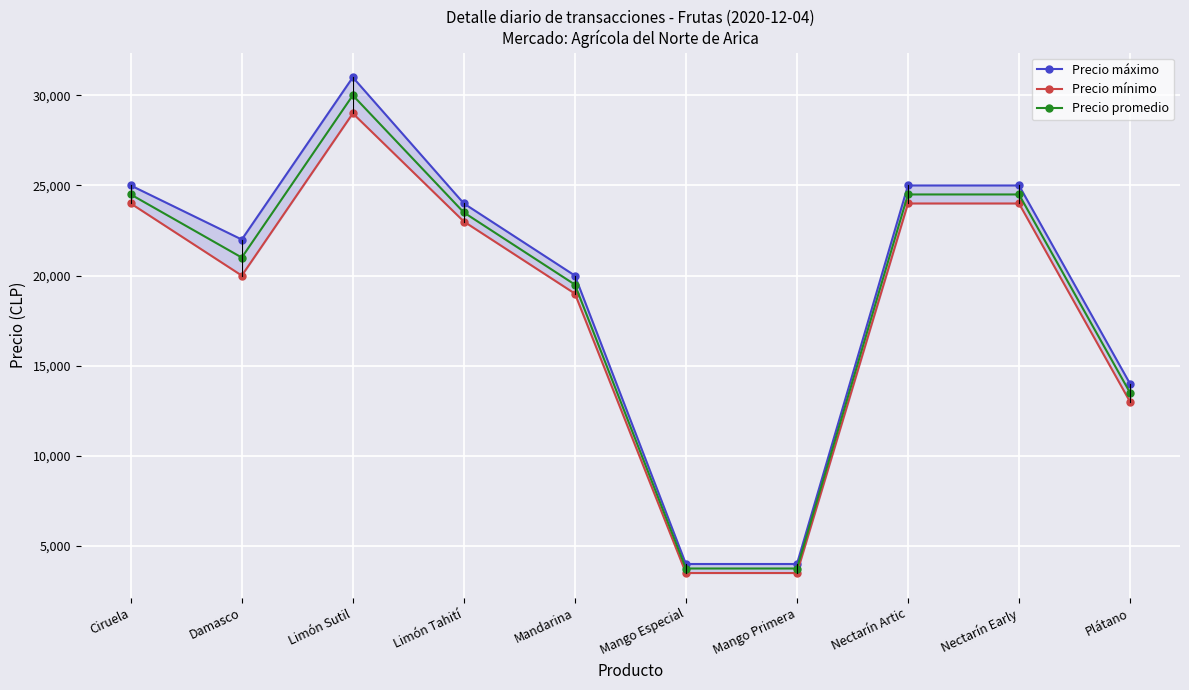

What value does the Precio mínimo series have at Nectarín Early, to the nearest 50?

24000